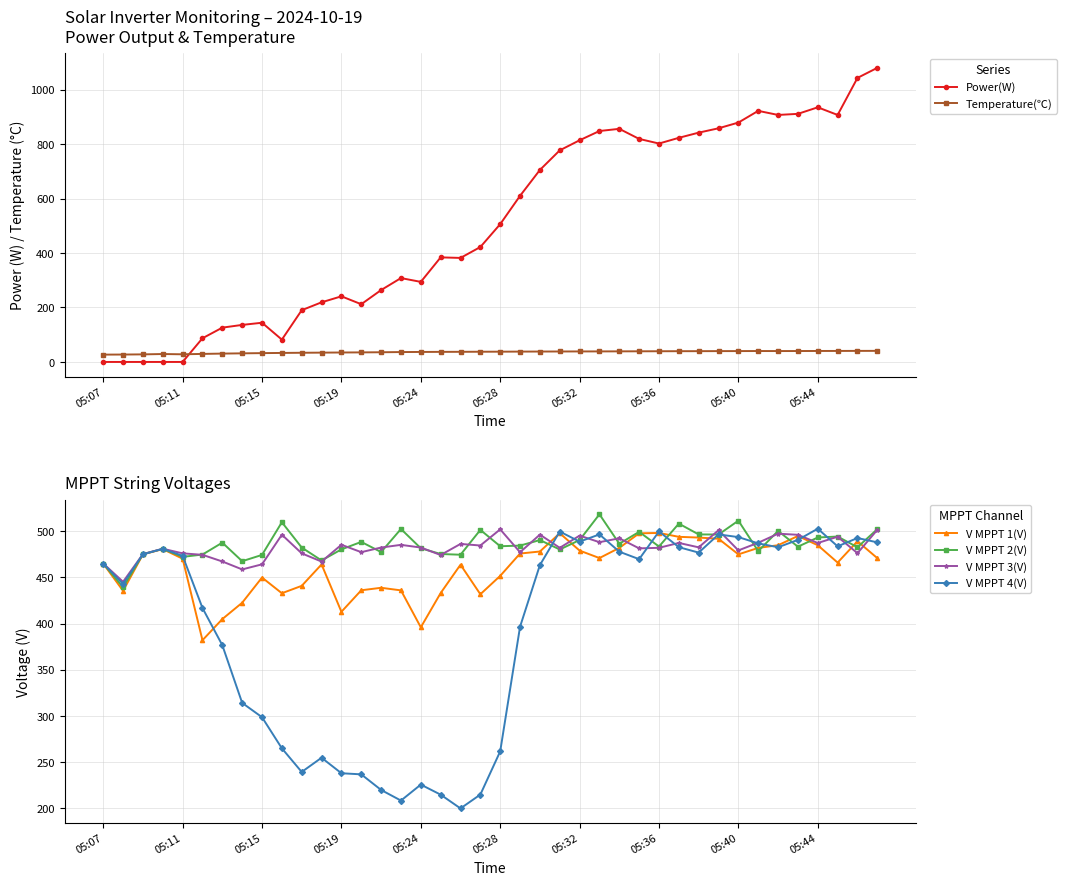

At which label is Power(W) closest to 540?

05:28